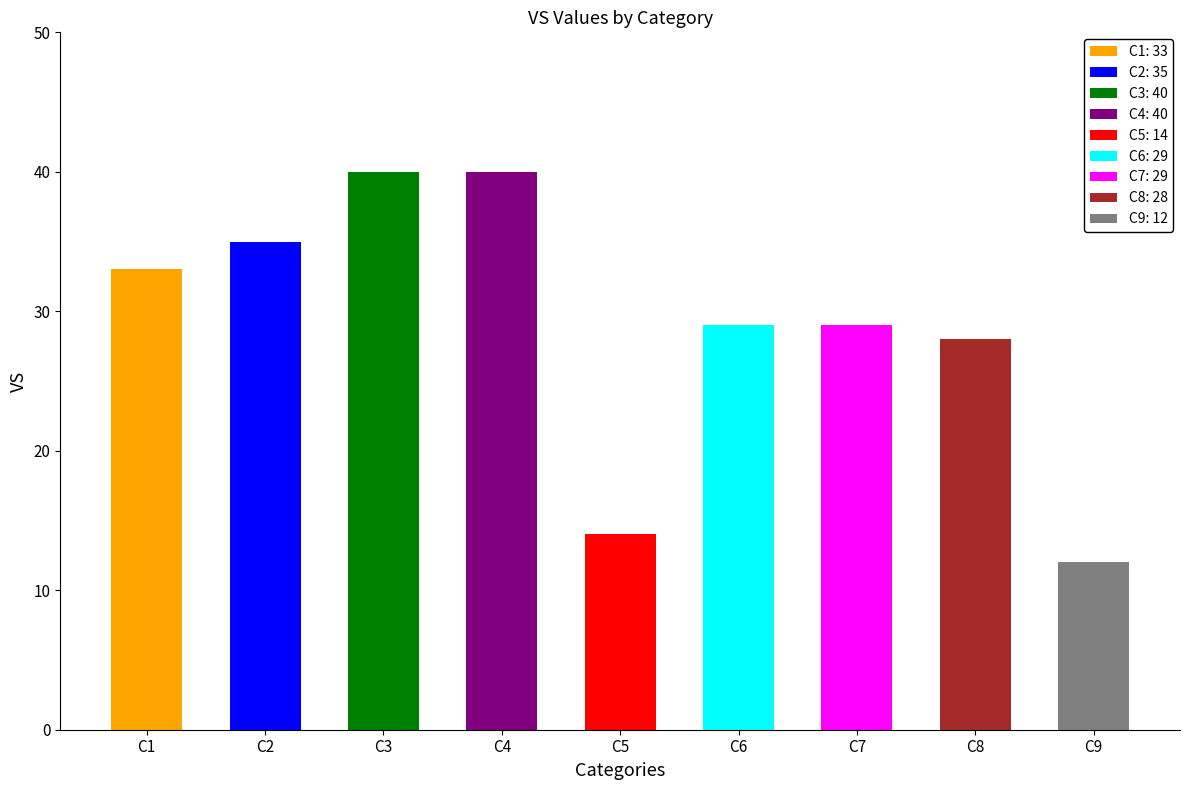

The value at C3 is 40. True or false?

True